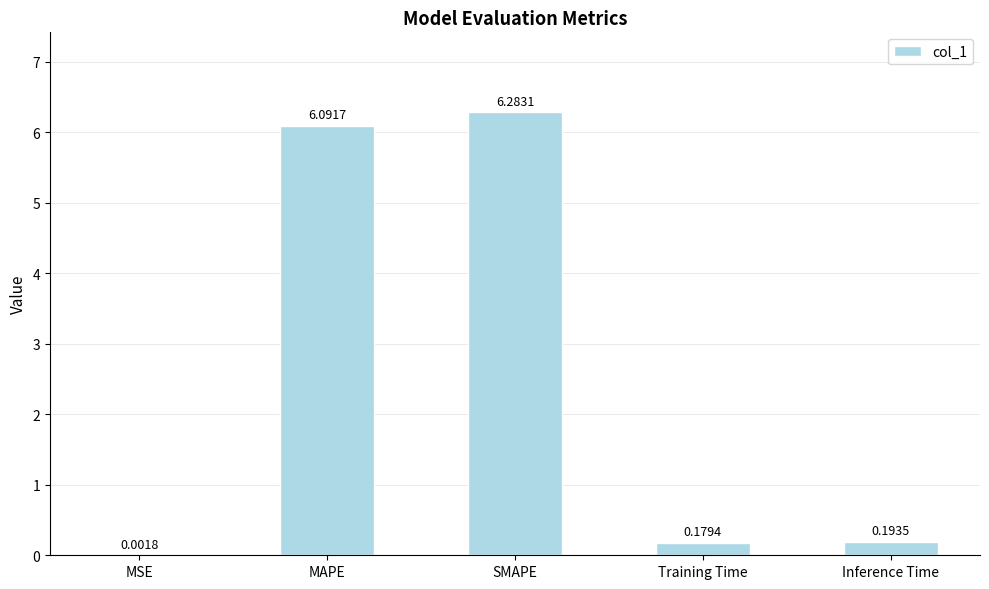

At which label is the value closest to 3?

Inference Time